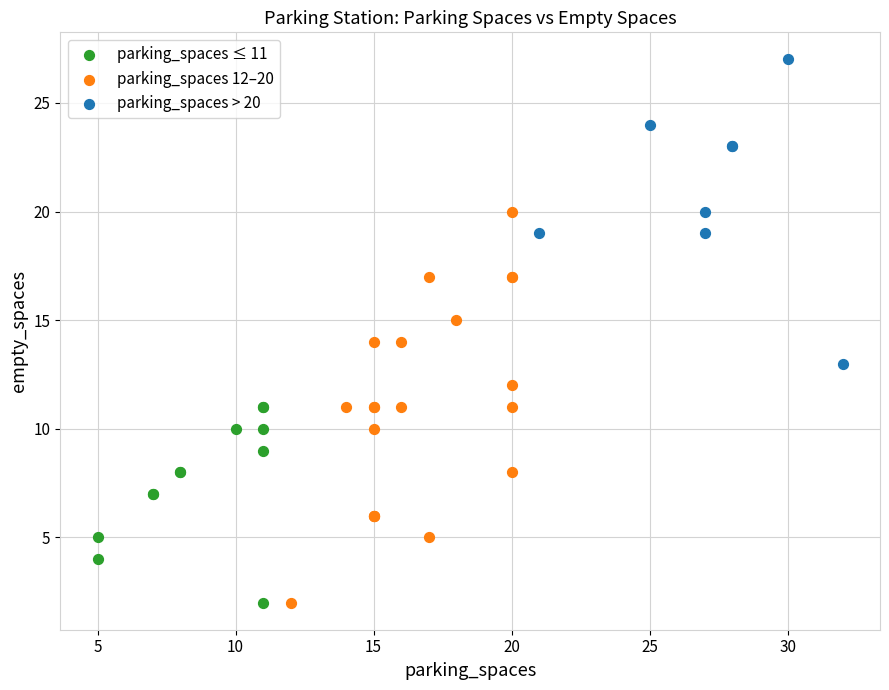

Which series has the largest Y range (max minus min)?

parking_spaces 12–20